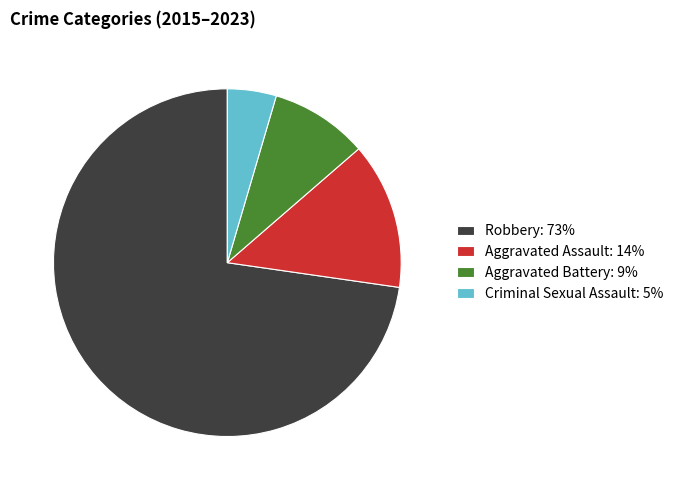

Which has a higher value, Aggravated Battery: 9% or Criminal Sexual Assault: 5%?

Aggravated Battery: 9%